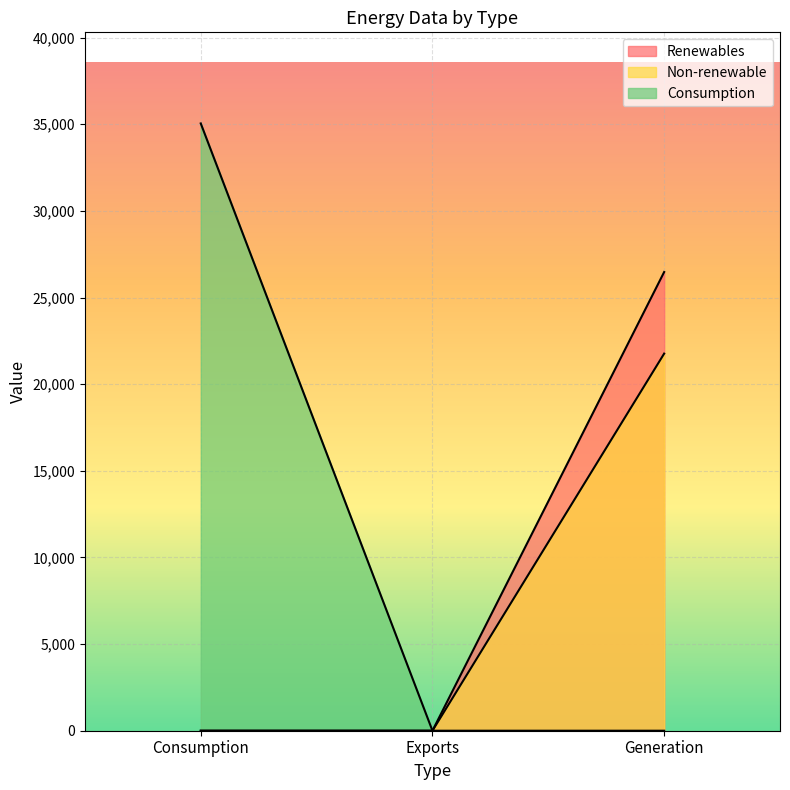

How many positive values does the Renewables series have?

1